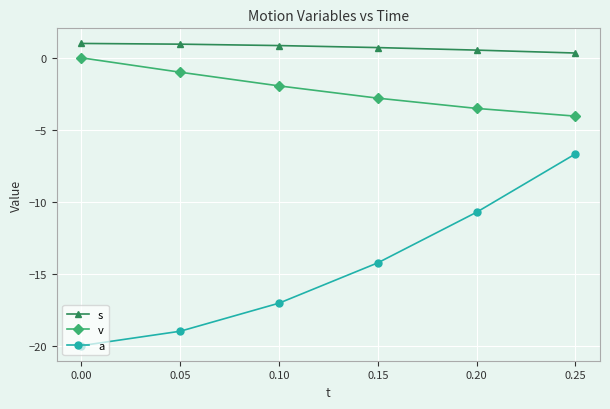

Rank the series by their maximum value, from lowest to highest.

a, v, s